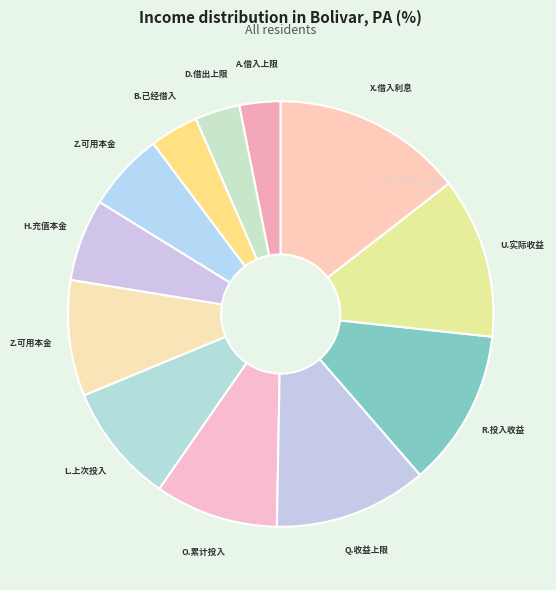

How many slices are in this pie chart?

12